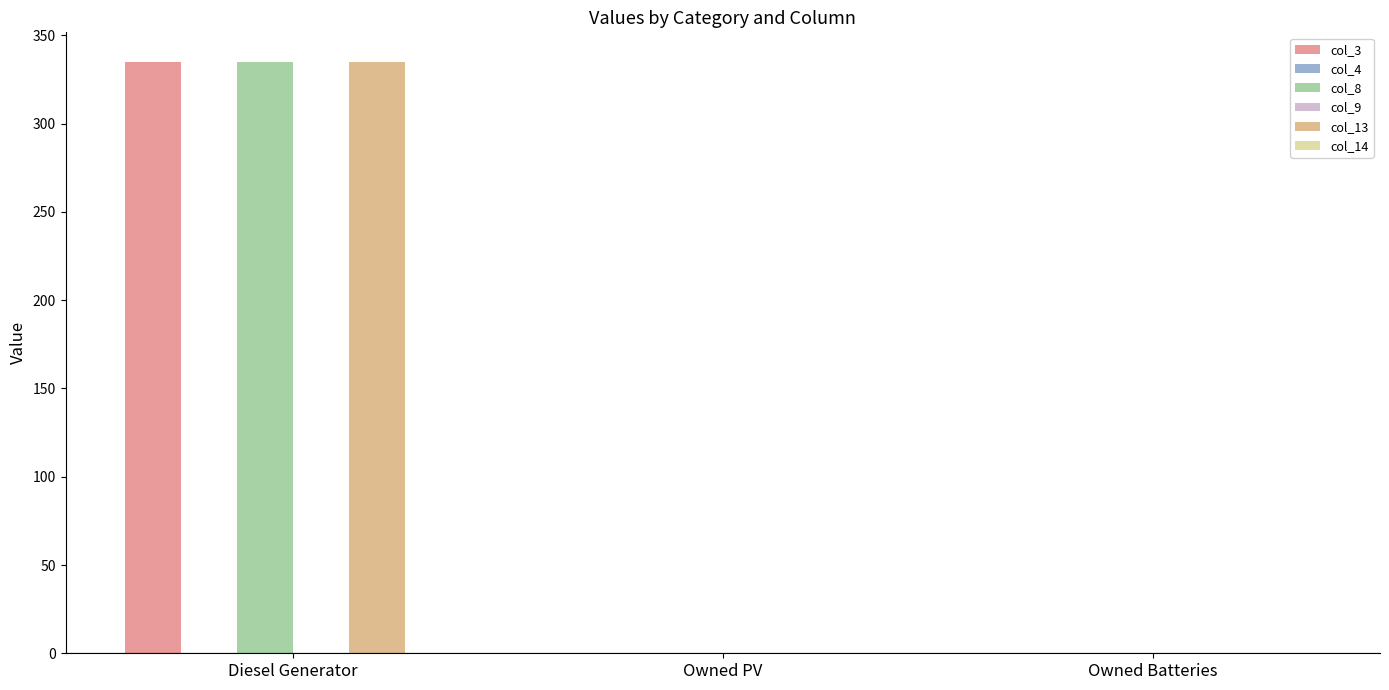

Which series has the widest spread of values?

col_3